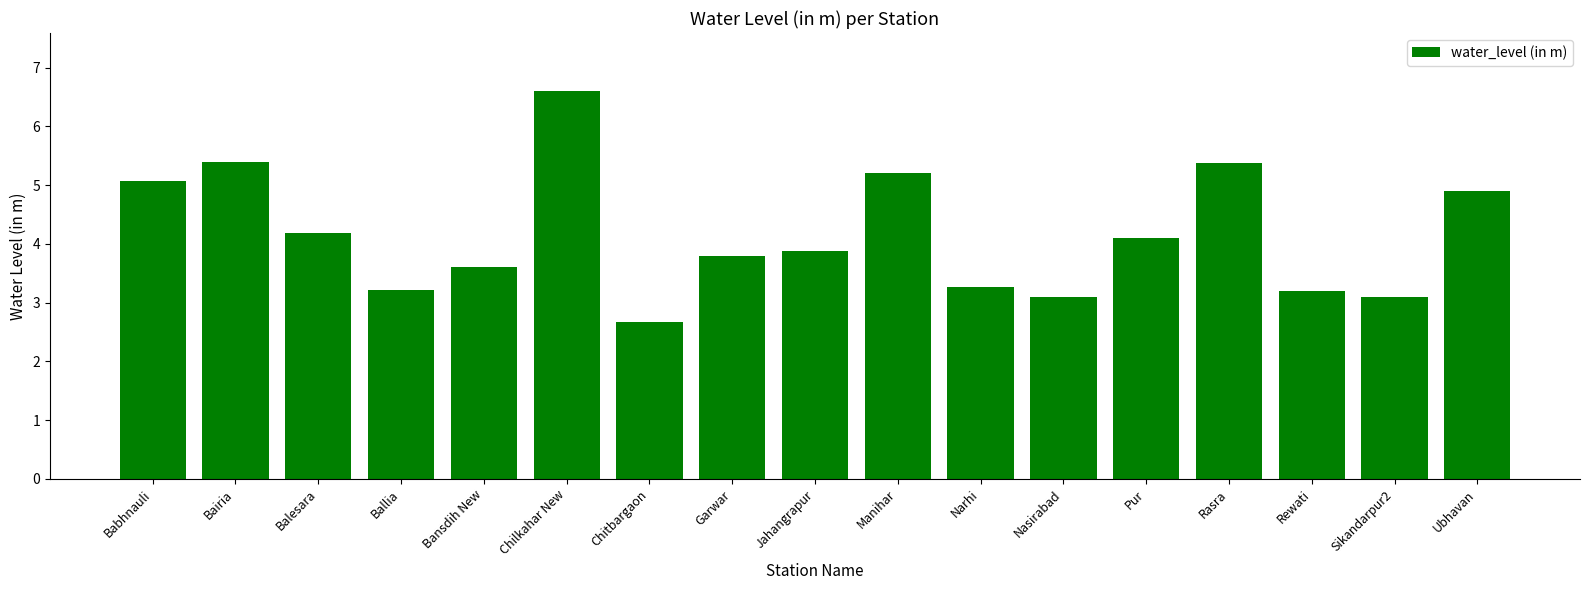

What position from the left is Chitbargaon?

7